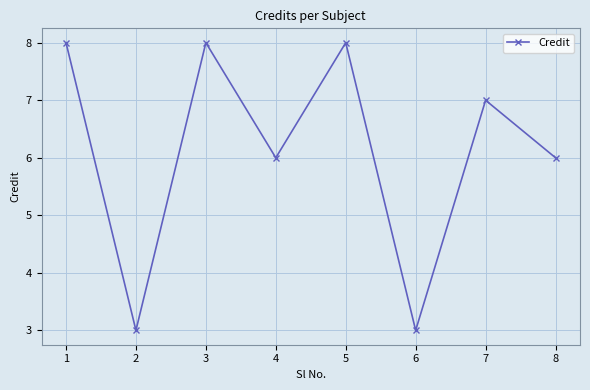

True or false: the data has more than 2 interior local peaks.

True